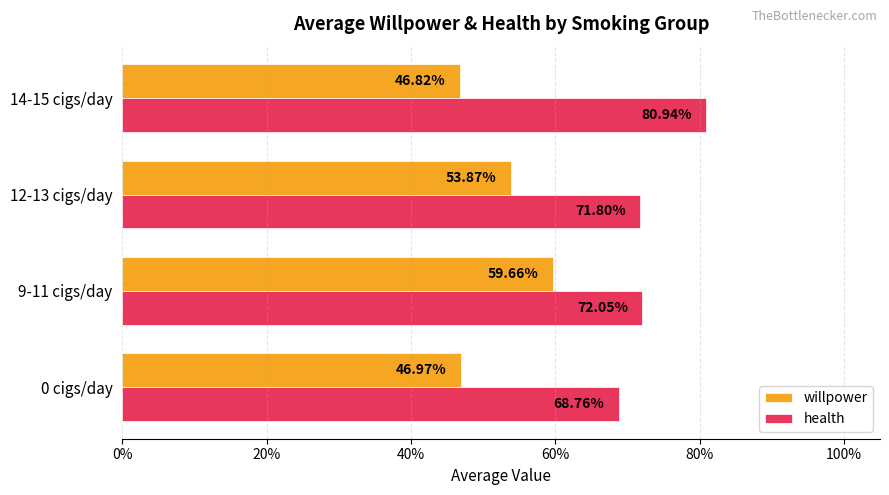

What are all the series names shown in the legend?

willpower, health